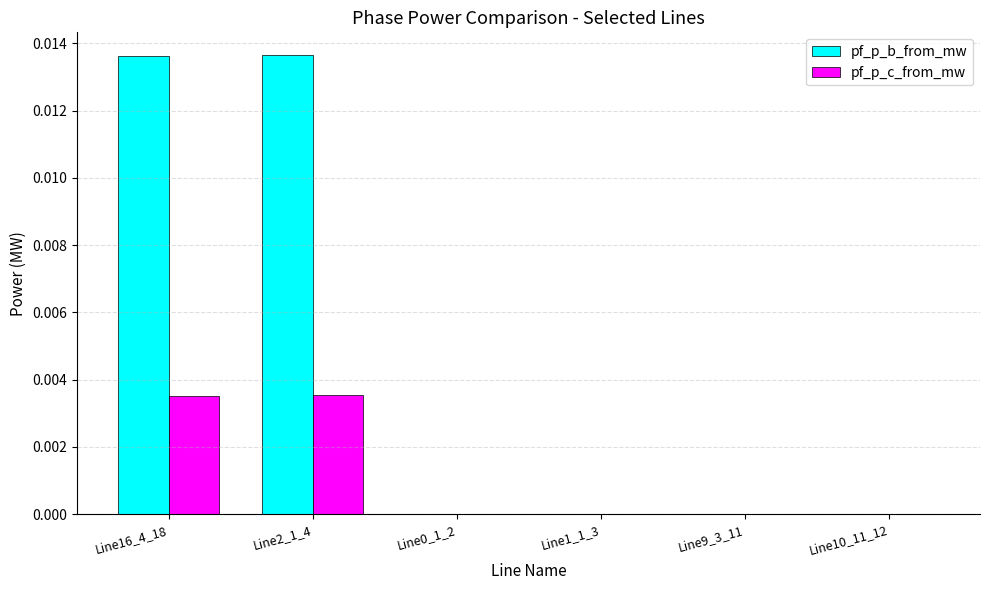

Is the value of pf_p_c_from_mw at Line10_11_12 greater than the value of pf_p_b_from_mw at Line16_4_18?

No